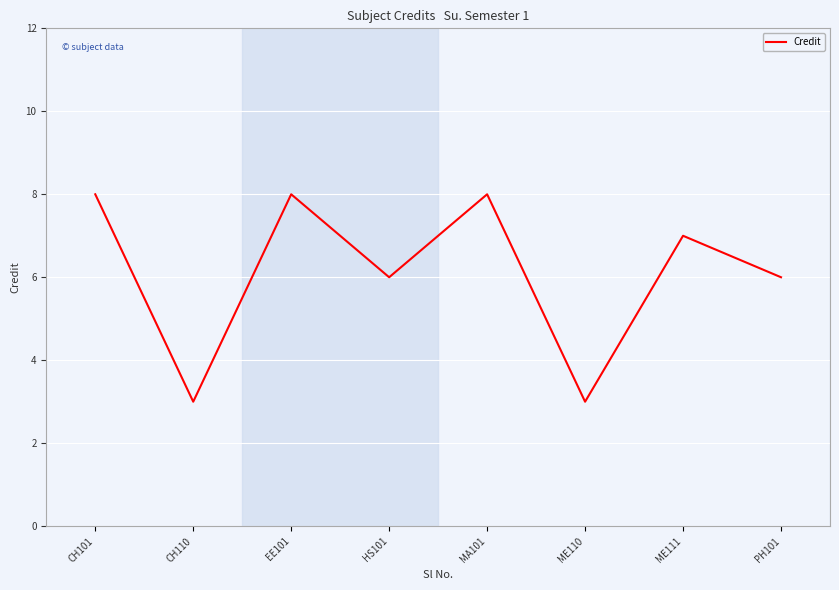

What is the average value?

6